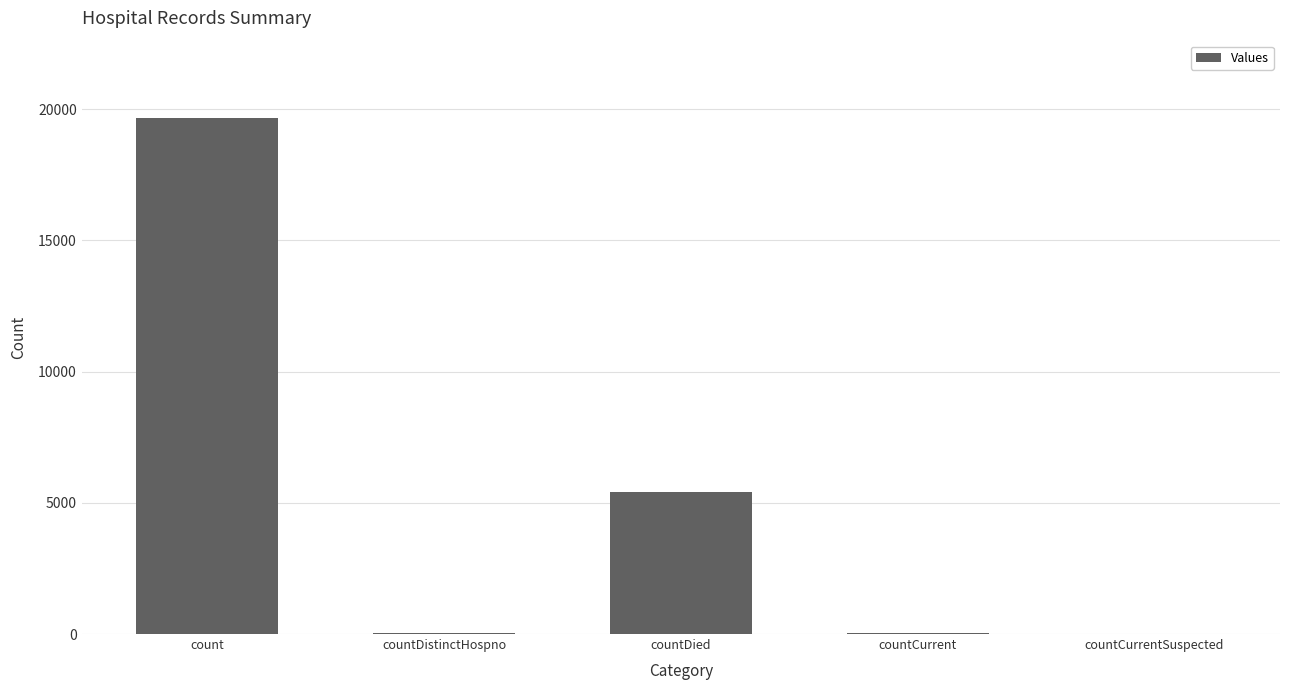

What is the sum of all values?

25158